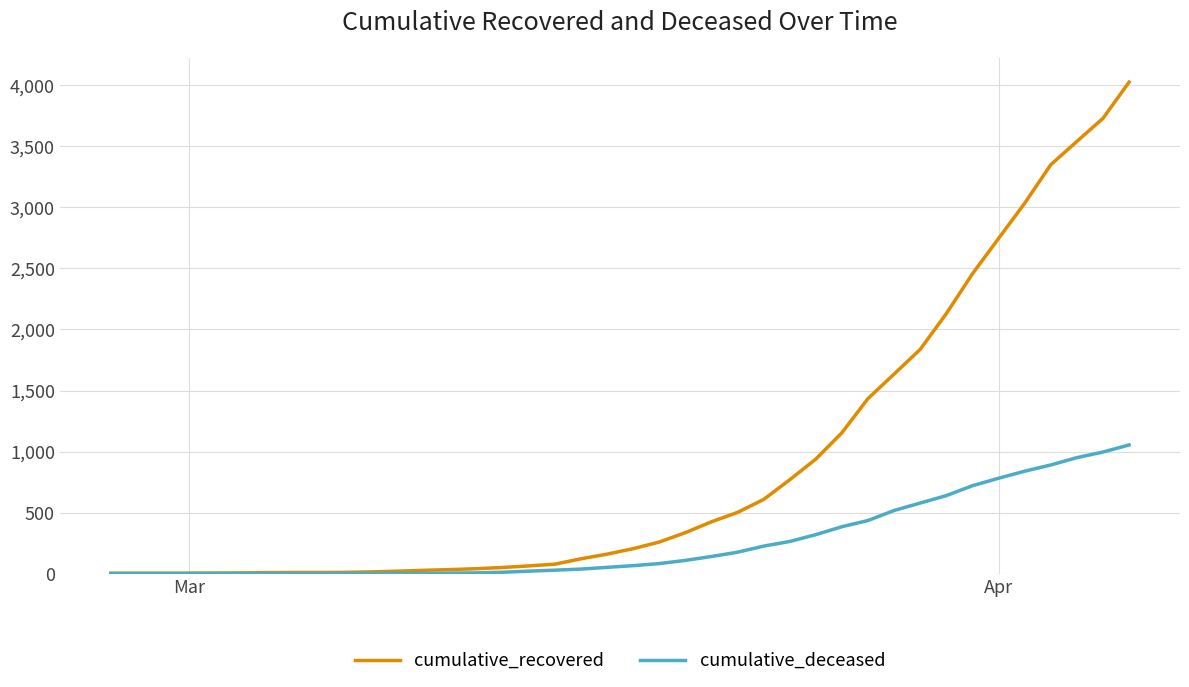

Which series has the largest range (max minus min)?

cumulative_recovered